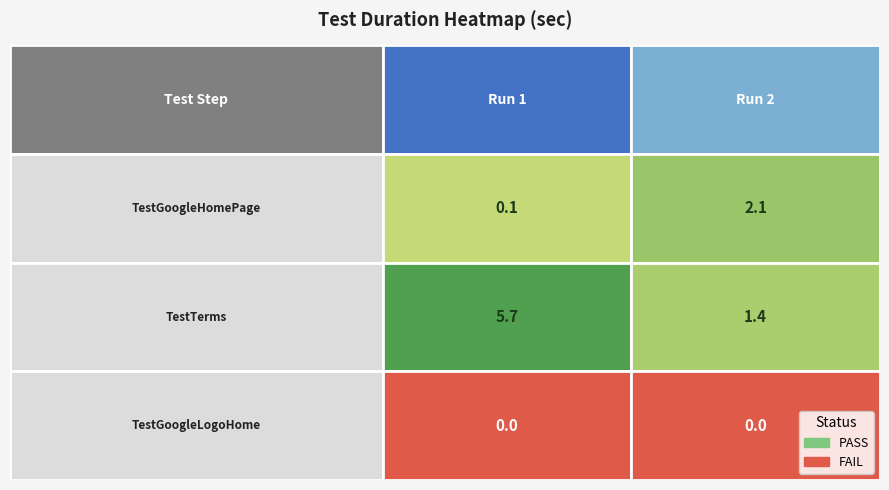

What is the difference between the TestTerms values at 1 and 0?

4.3